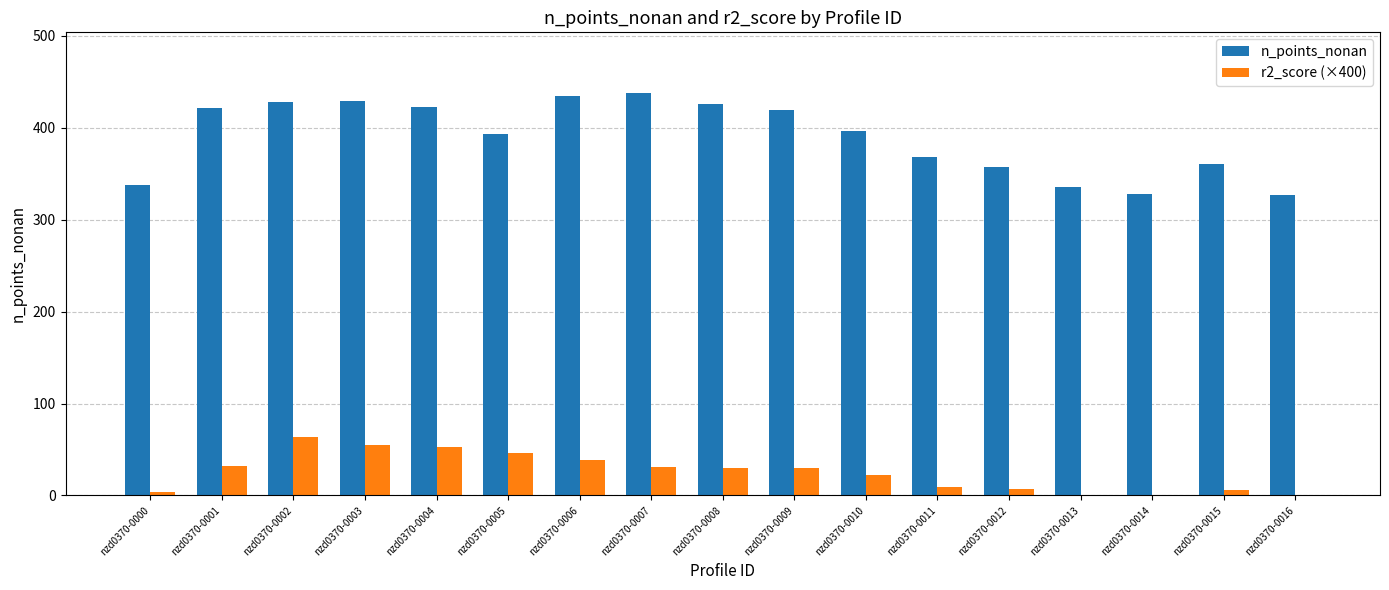

What is the sum of the n_points_nonan values at nzd0370-0006 and nzd0370-0003?

864.0